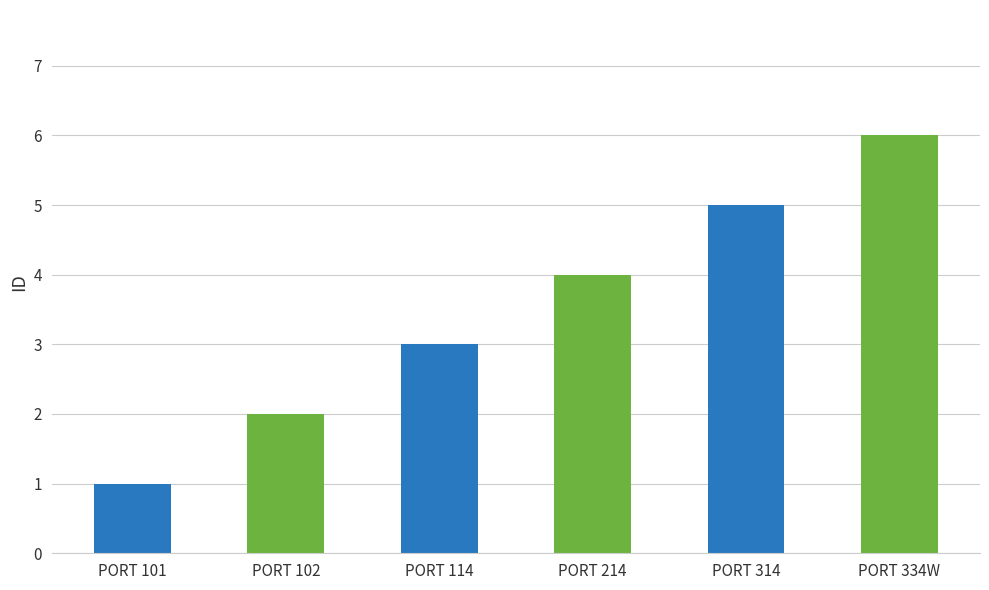

What is the greatest value displayed?

6